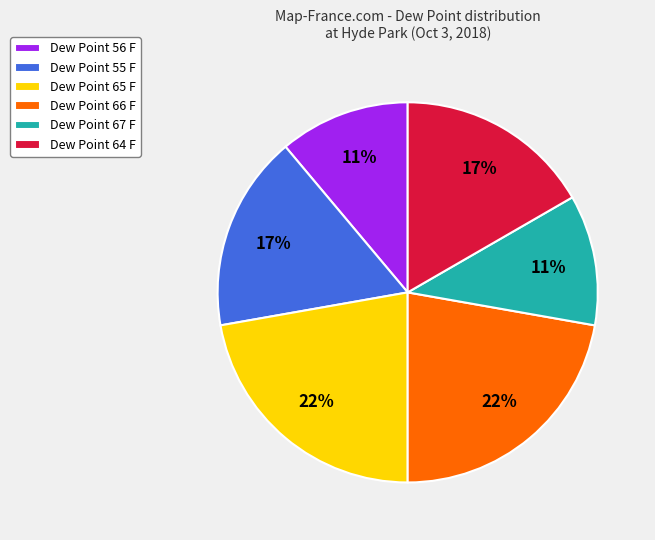

Is the sum of Dew Point 67 F and Dew Point 64 F greater than half?

No